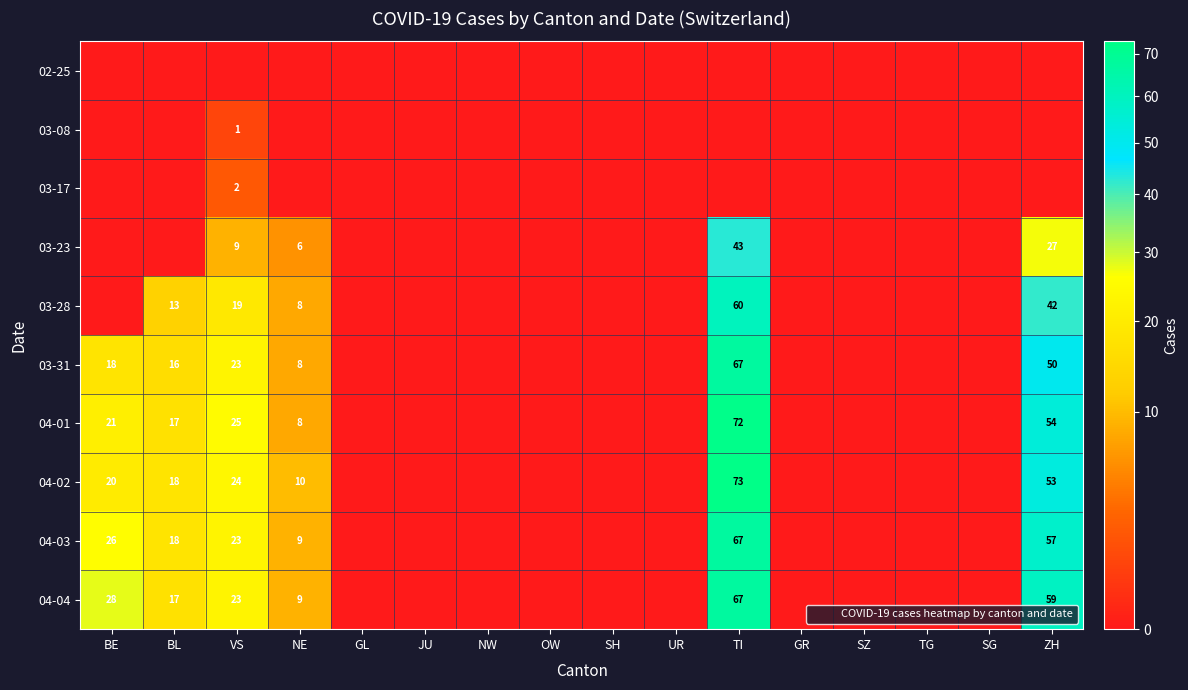

What is the difference between the 03-28 values at GL and BL?

13